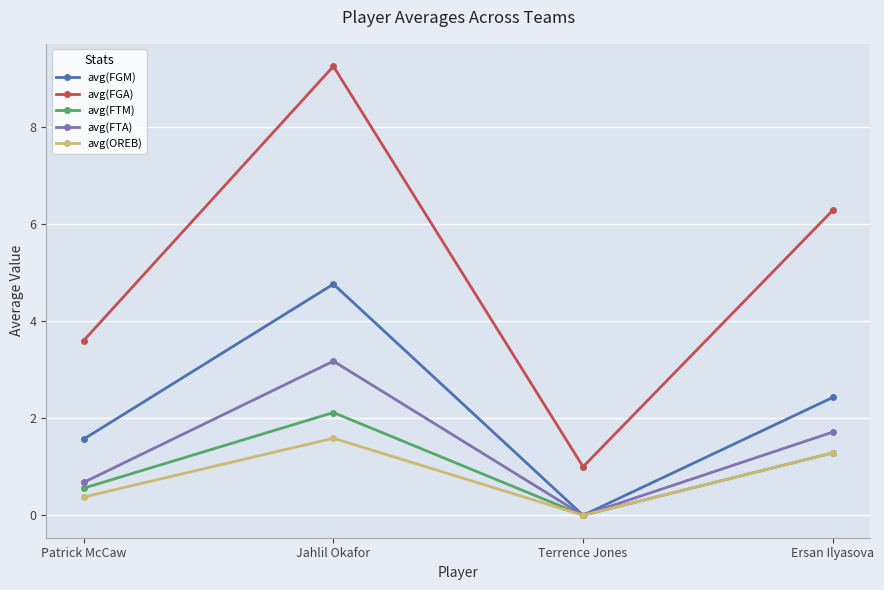

Which series has the largest range (max minus min)?

avg(FGA)